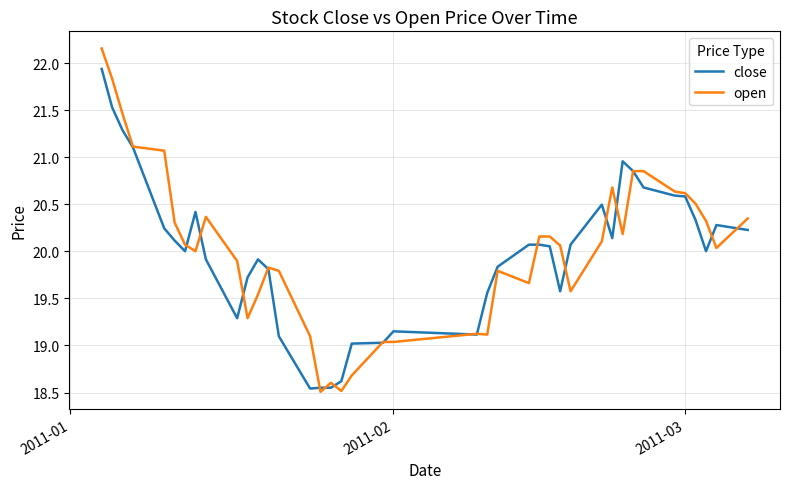

Rank the series by their maximum value, from highest to lowest.

open, close